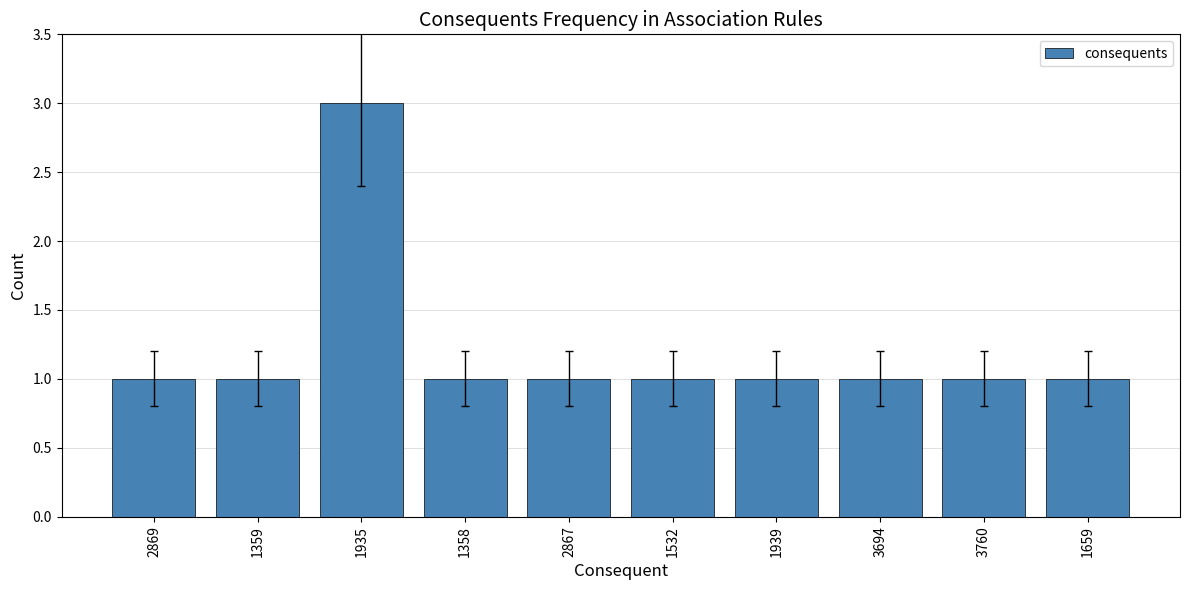

What is the sum of all values?

12